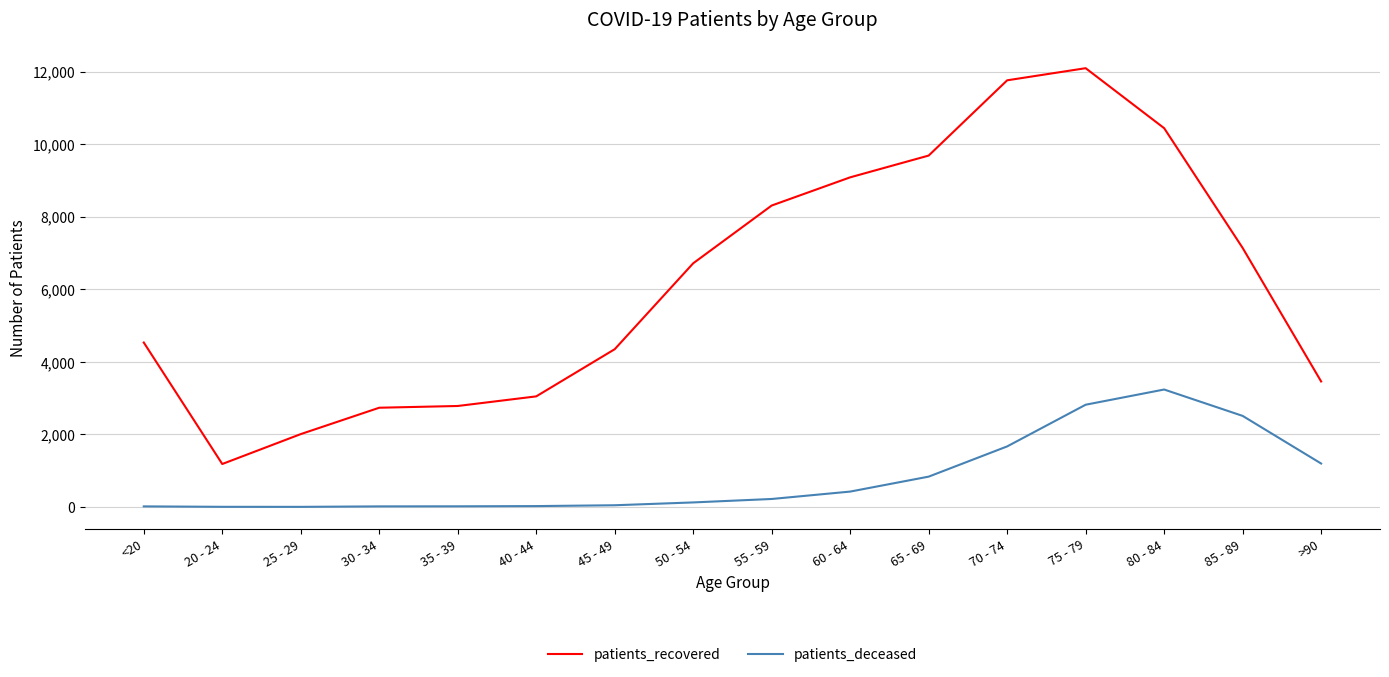

In patients_recovered, how many points are higher than both neighbors (excluding endpoints)?

1